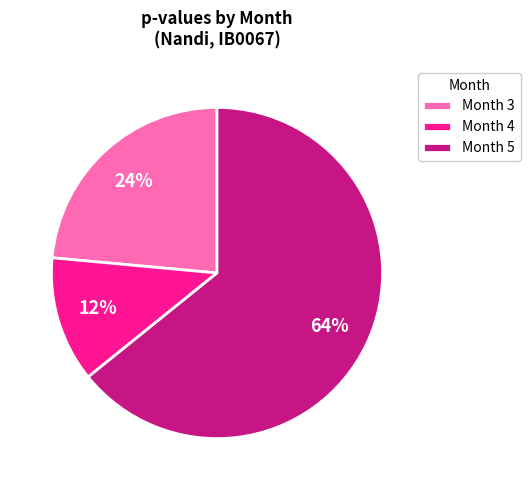

What is the smallest slice in the pie chart?

Month 4